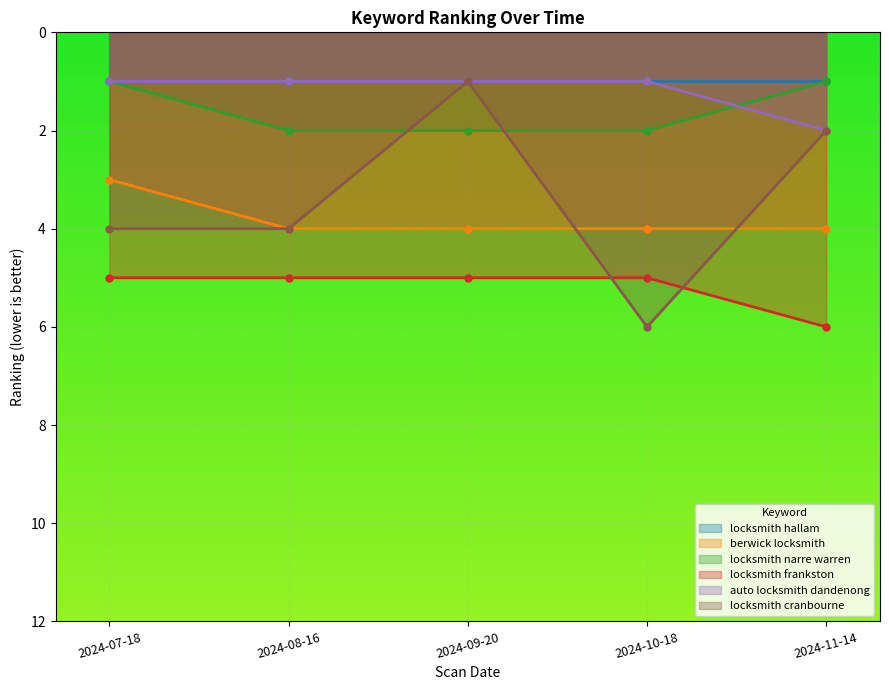

How many intersections are there between locksmith cranbourne and berwick locksmith?

2